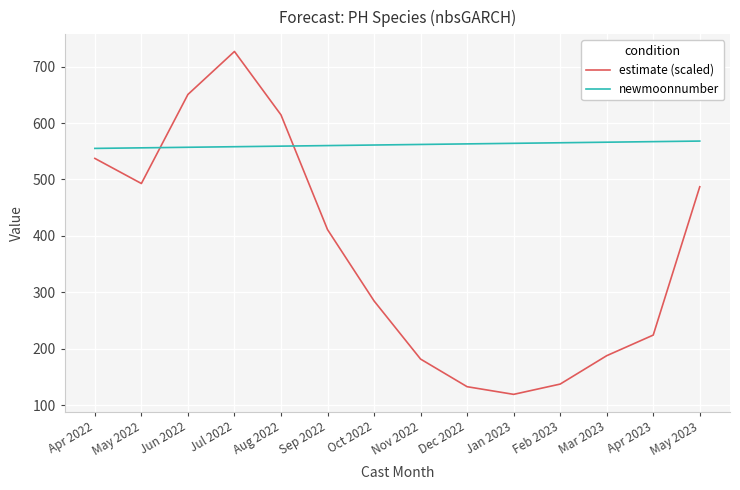

Rank the series at Jan 2023 from highest to lowest value.

newmoonnumber, estimate (scaled)